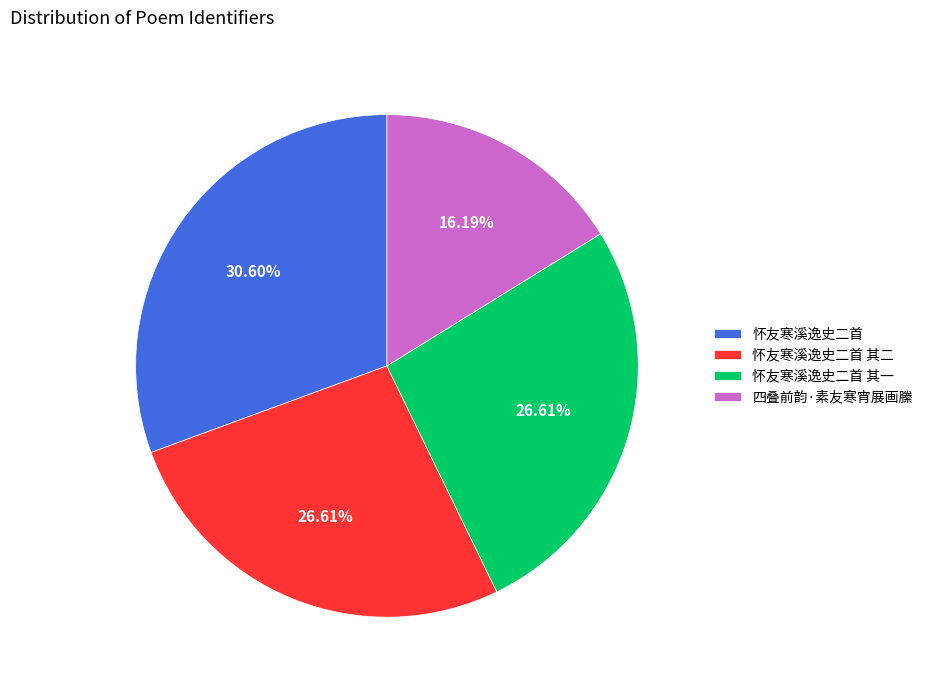

To the nearest percent, what percentage of the pie is 怀友寒溪逸史二首 其二?

27%